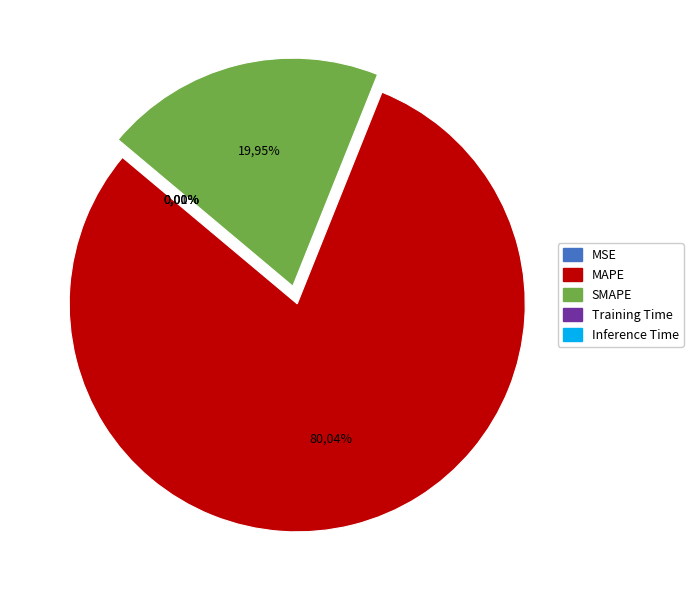

Which slice represents more than half of the pie?

MAPE